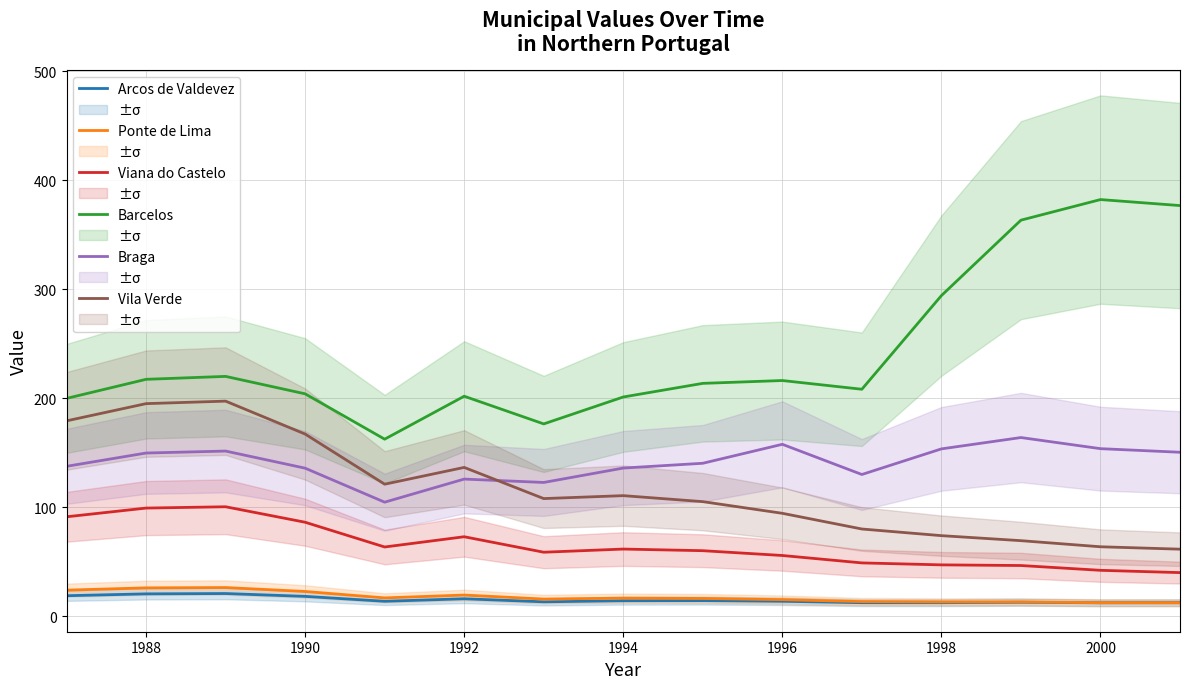

How many series are shown in this chart?

6